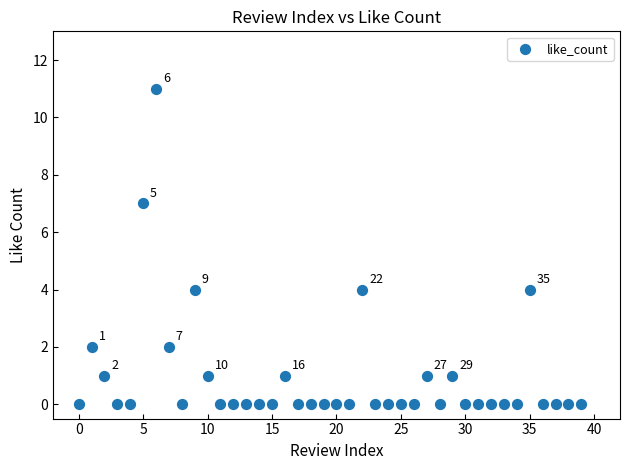

What is the range of Y values (max minus min)?

11